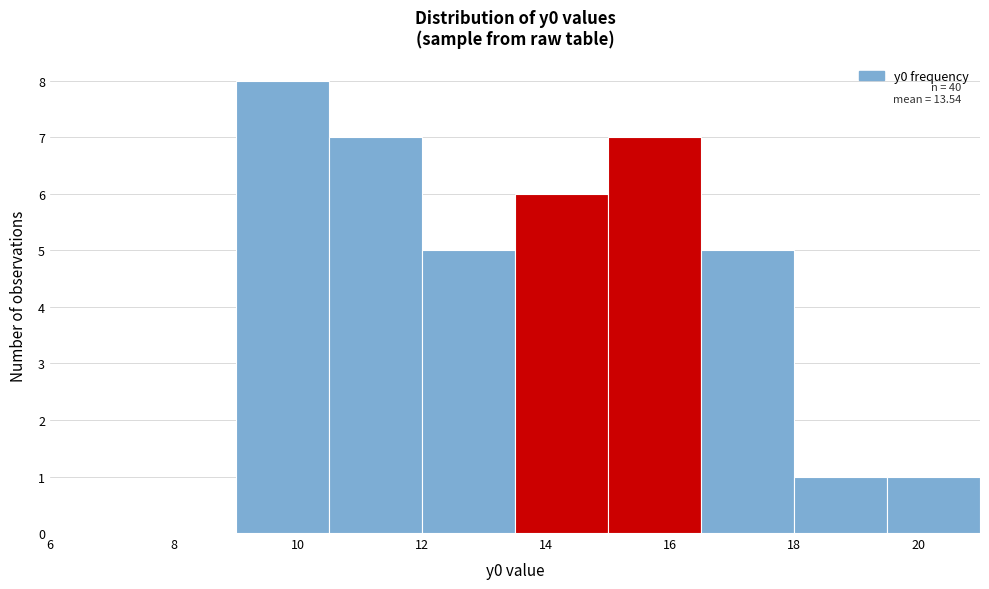

Over which range of the x-axis is the bar tallest?

9.0 to 10.5